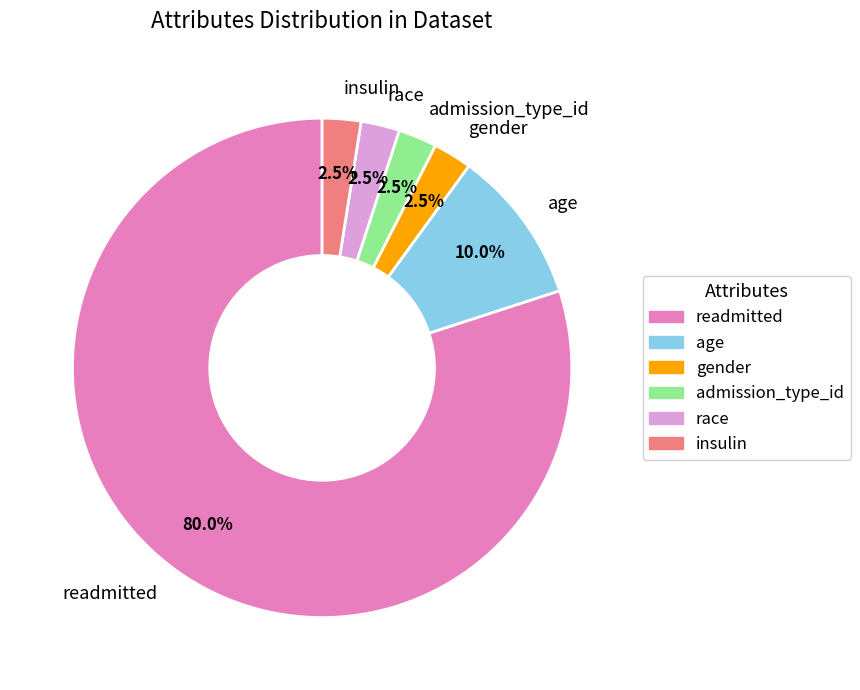

Between gender and age, which is larger?

age